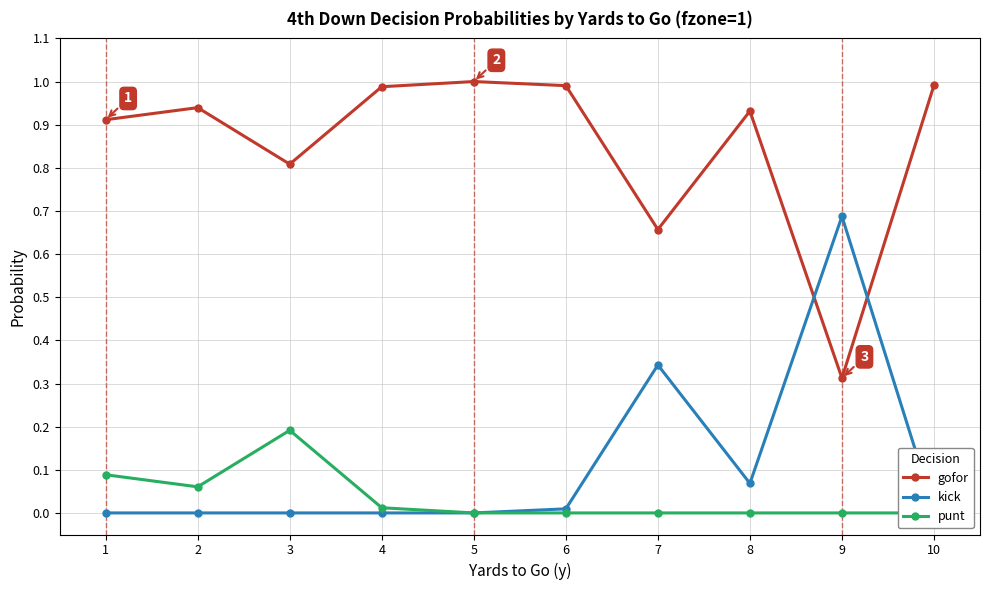

What is the difference between the highest and lowest values at 3?

0.8